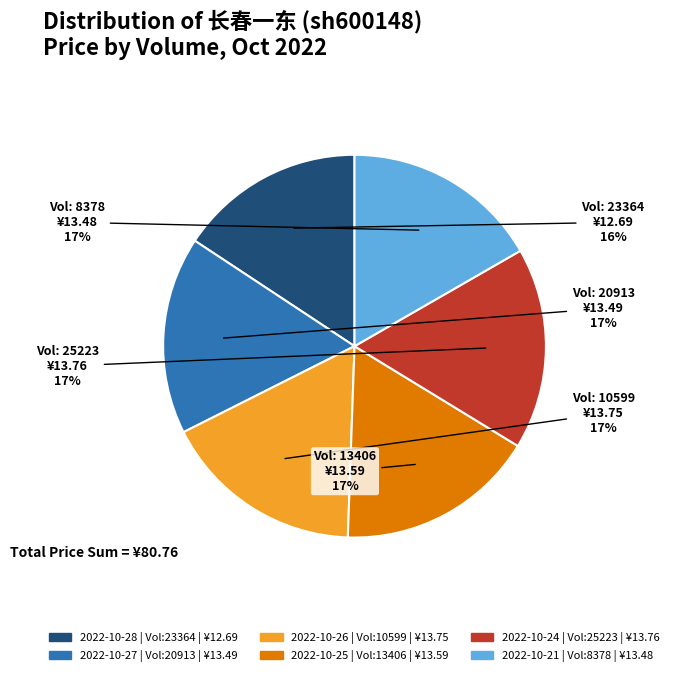

To the nearest percent, what is the average slice percentage?

17%